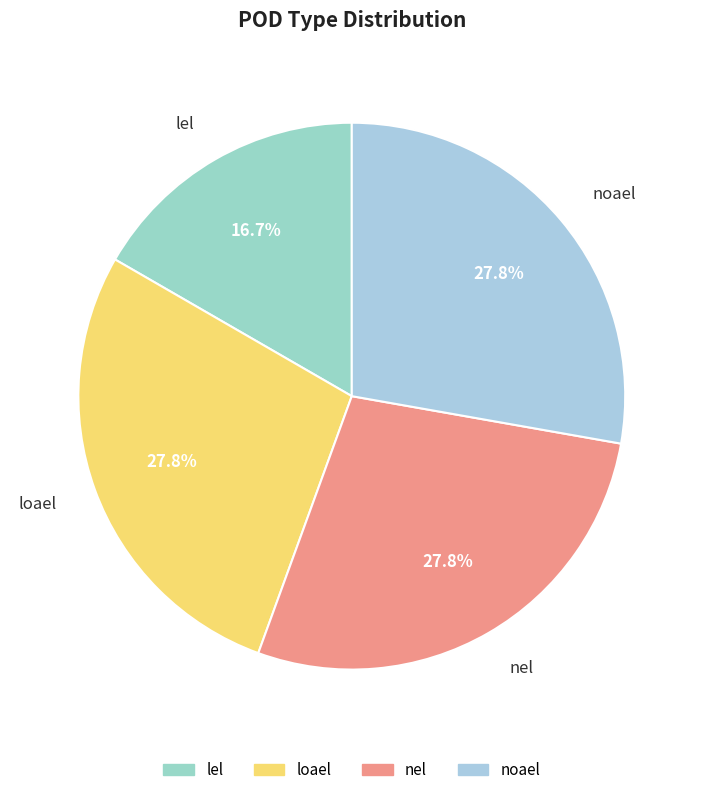

What percentage is NOT represented by noael?

72.2%